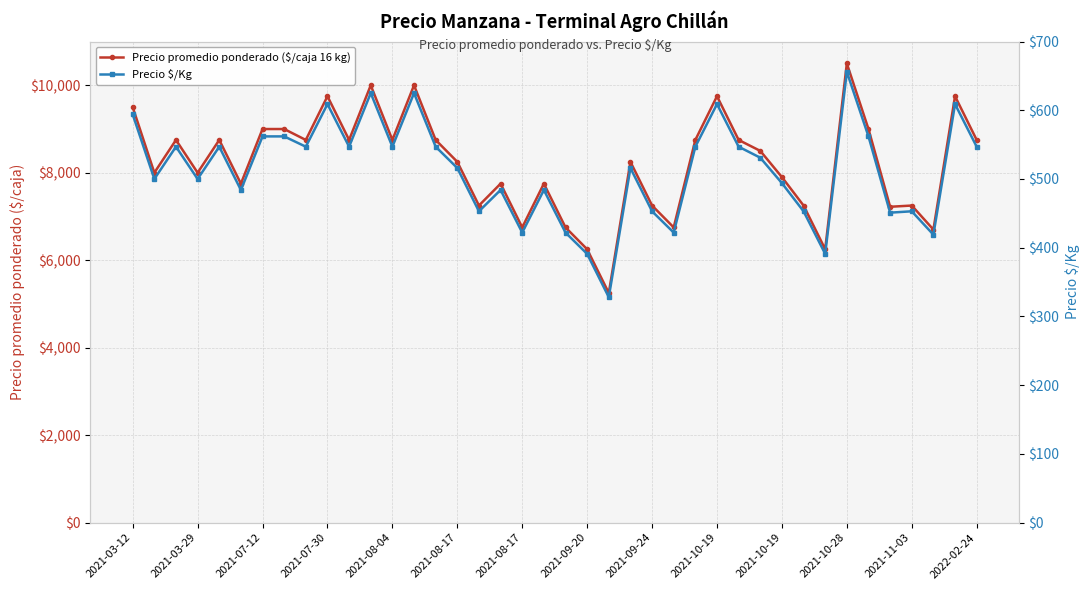

The Precio promedio ponderado ($/caja 16 kg) series shows 13001 at 14. True or false?

False